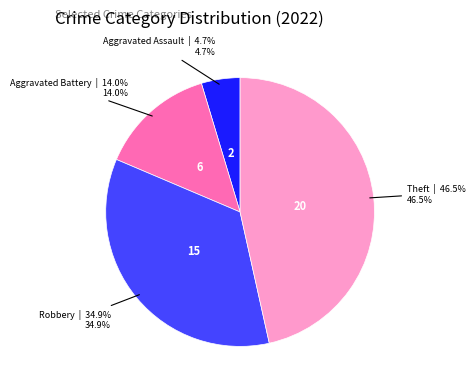

To the nearest percent, what is the average slice percentage?

25%